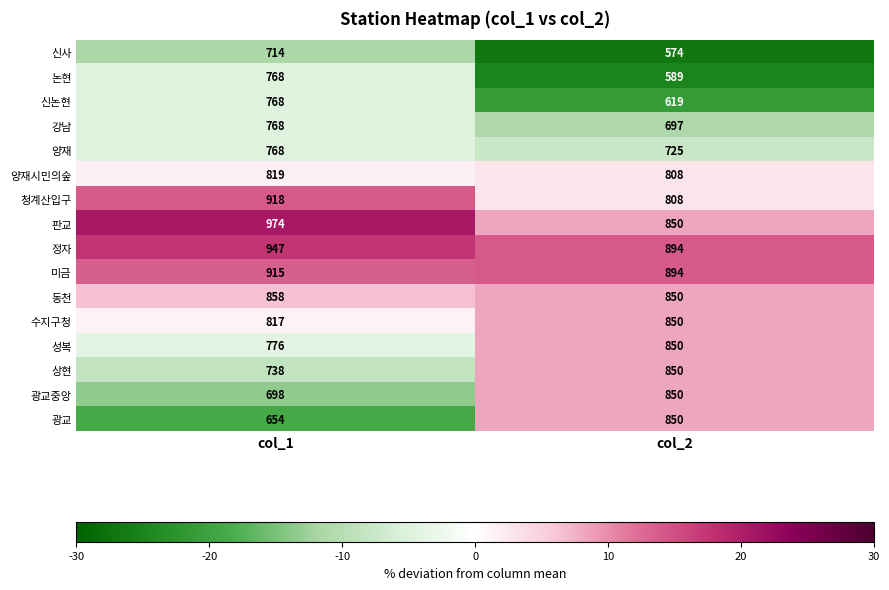

What is the sum of all 강남 values?

1465